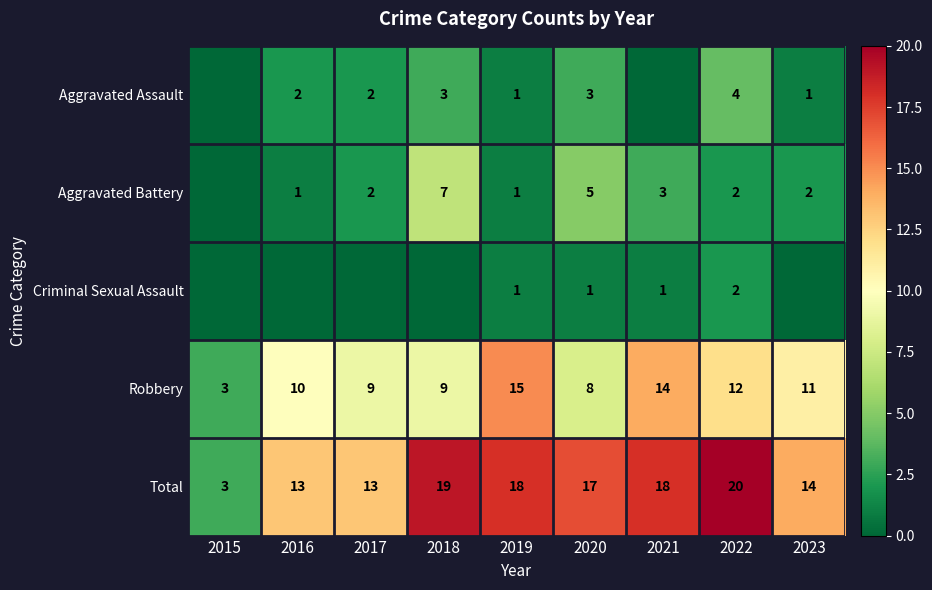

What is the sum of all Criminal Sexual Assault values?

5